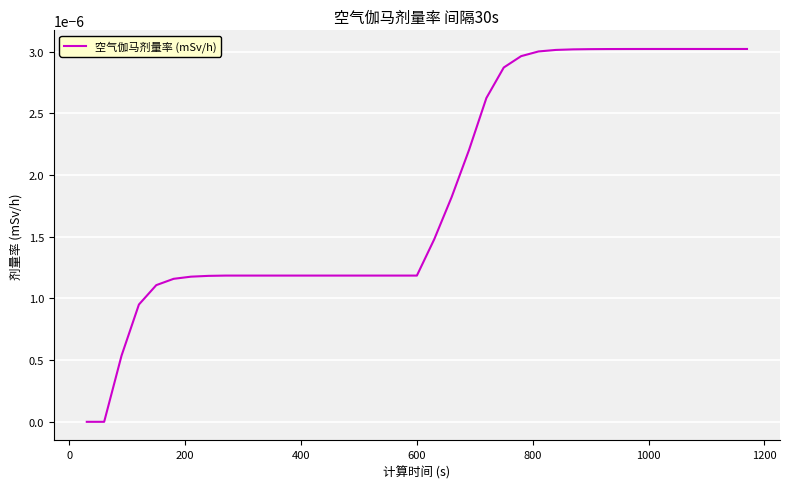

Does the chart display data point markers on the line(s)?

No